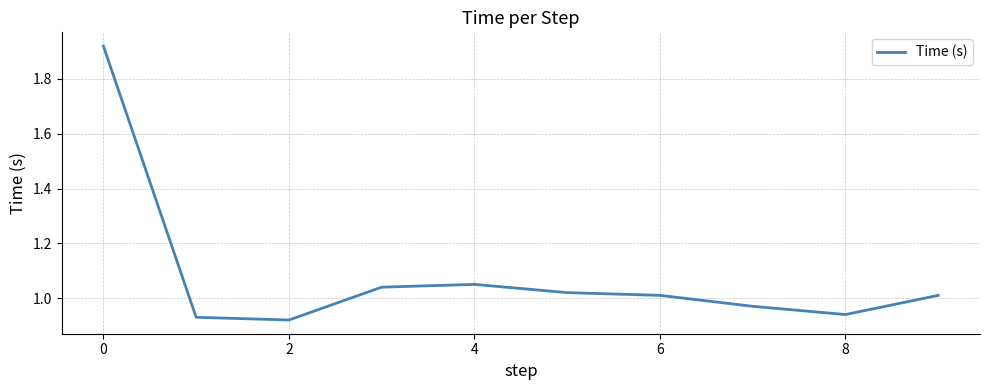

Does the chart display data point markers on the line(s)?

No